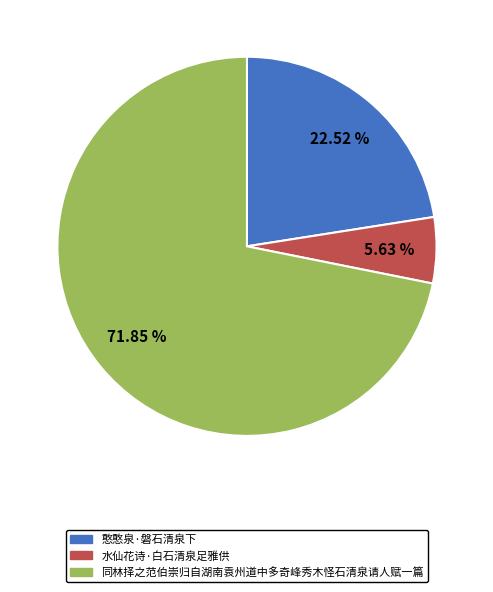

Do 水仙花诗·白石清泉足雅供 and 憨憨泉·磐石清泉下 together represent more than half of the pie?

No